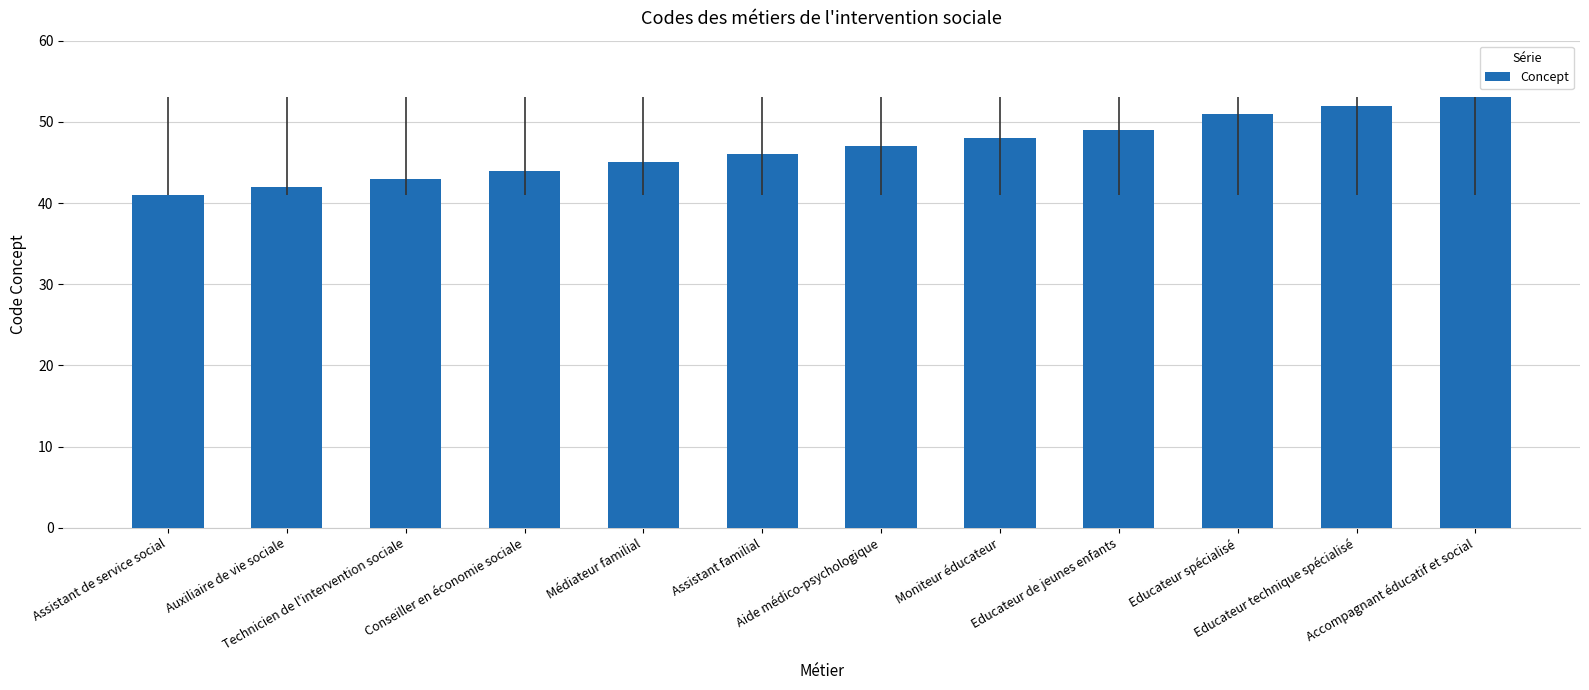

At which category does the chart reach its minimum across all series?

Assistant de service social